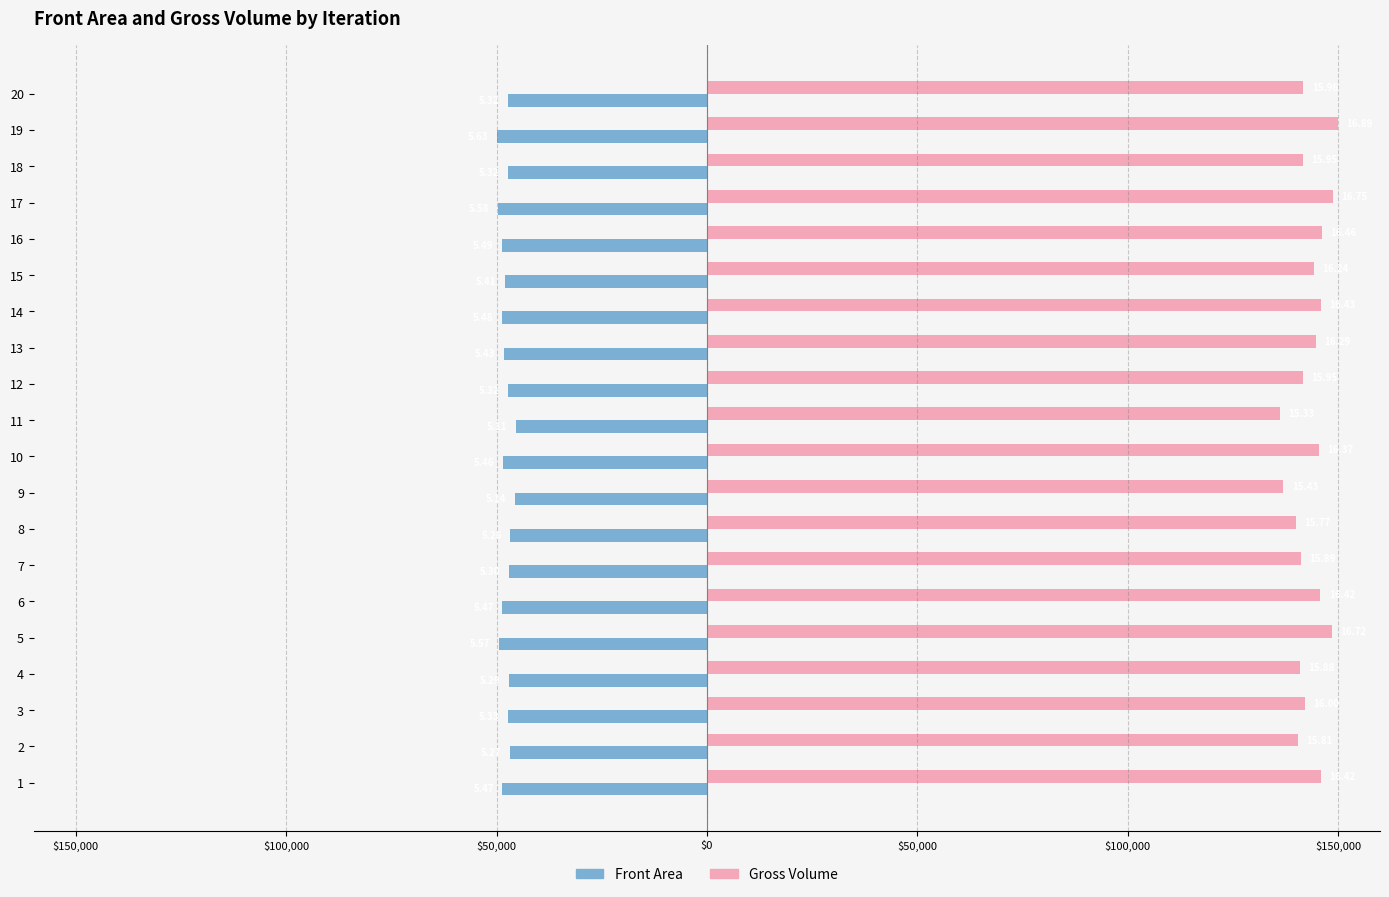

Between 14 and 17, which series saw the biggest shift?

Gross Volume